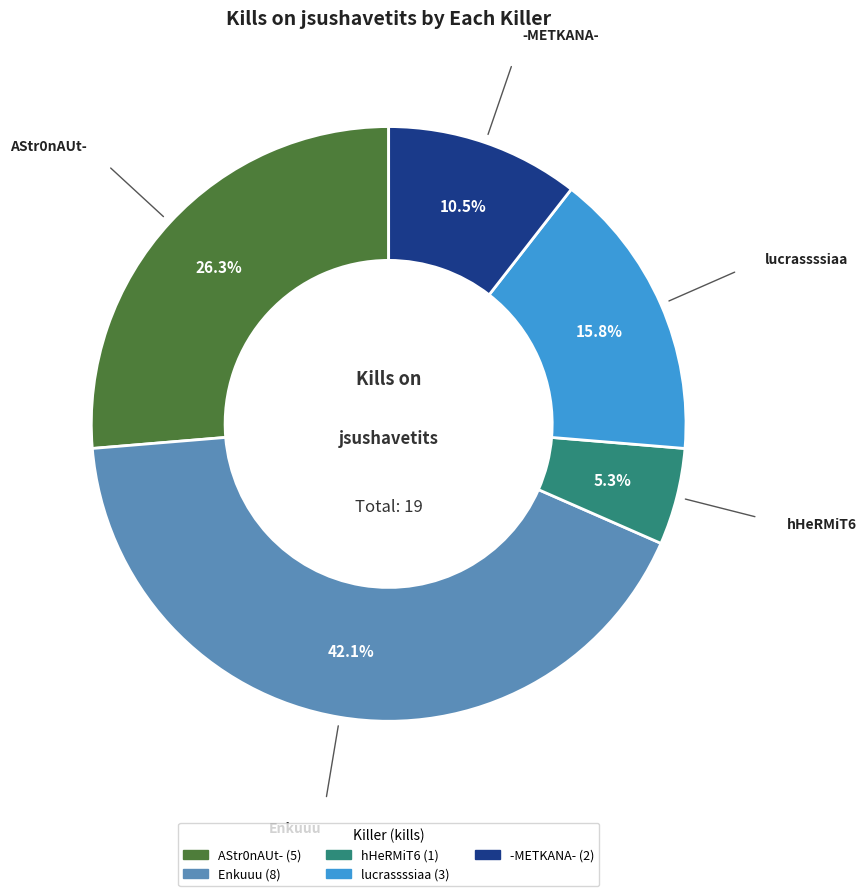

Is there any slice that represents more than half of the pie?

No